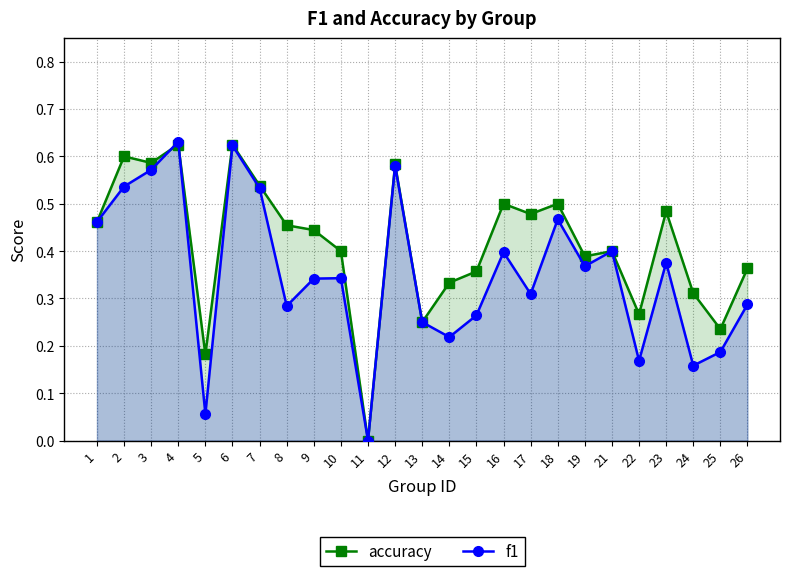

Reading left to right, what are all the values shown in this chart?

accuracy: 0.5	0.6	0.6	0.6	0.2	0.6	0.5	0.5	0.4	0.4	0.0	0.6	0.2	0.3	0.4	0.5	0.5	0.5	0.4	0.4	0.3	0.5	0.3	0.2	0.4
f1: 0.5	0.5	0.6	0.6	0.1	0.6	0.5	0.3	0.3	0.3	0.0	0.6	0.2	0.2	0.3	0.4	0.3	0.5	0.4	0.4	0.2	0.4	0.2	0.2	0.3